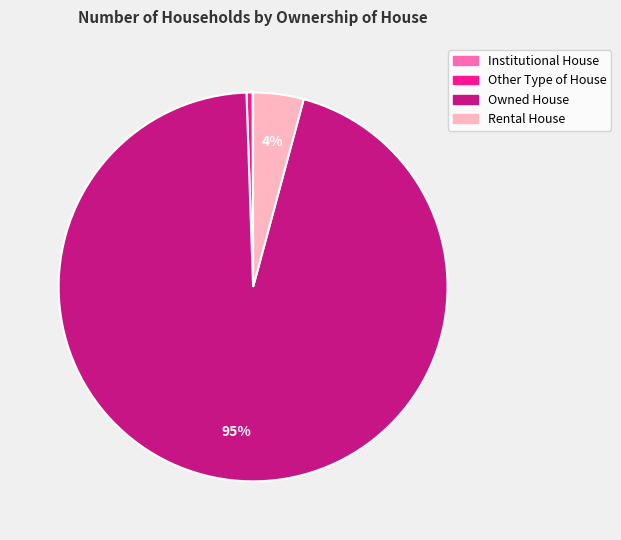

Is there a majority slice in this chart?

Yes